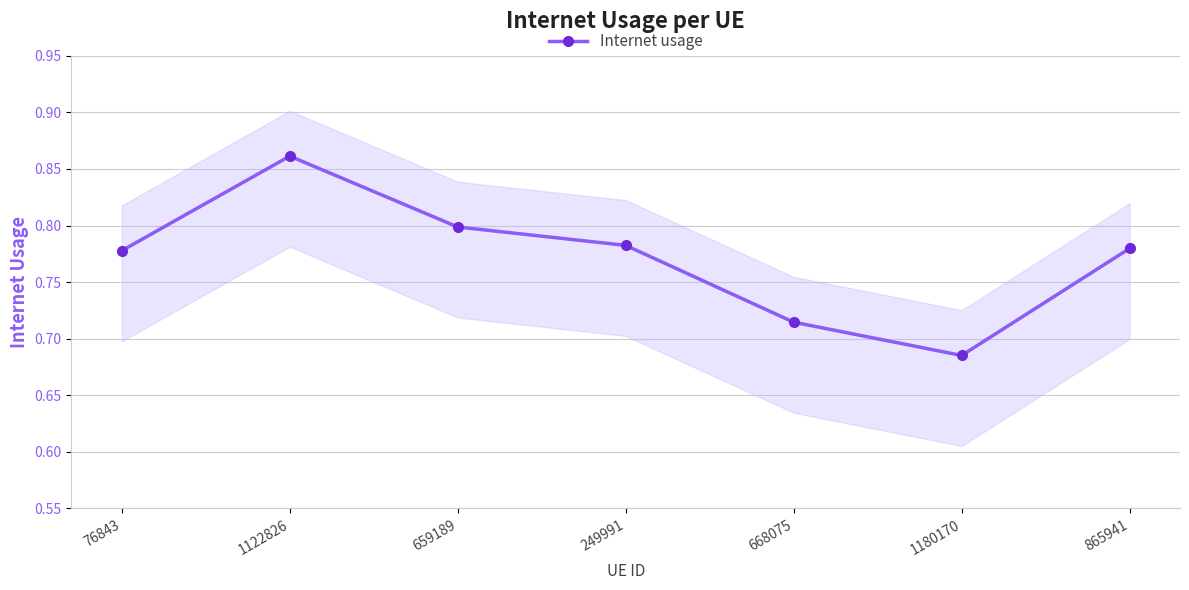

What is the approximate value at 865941?

0.8